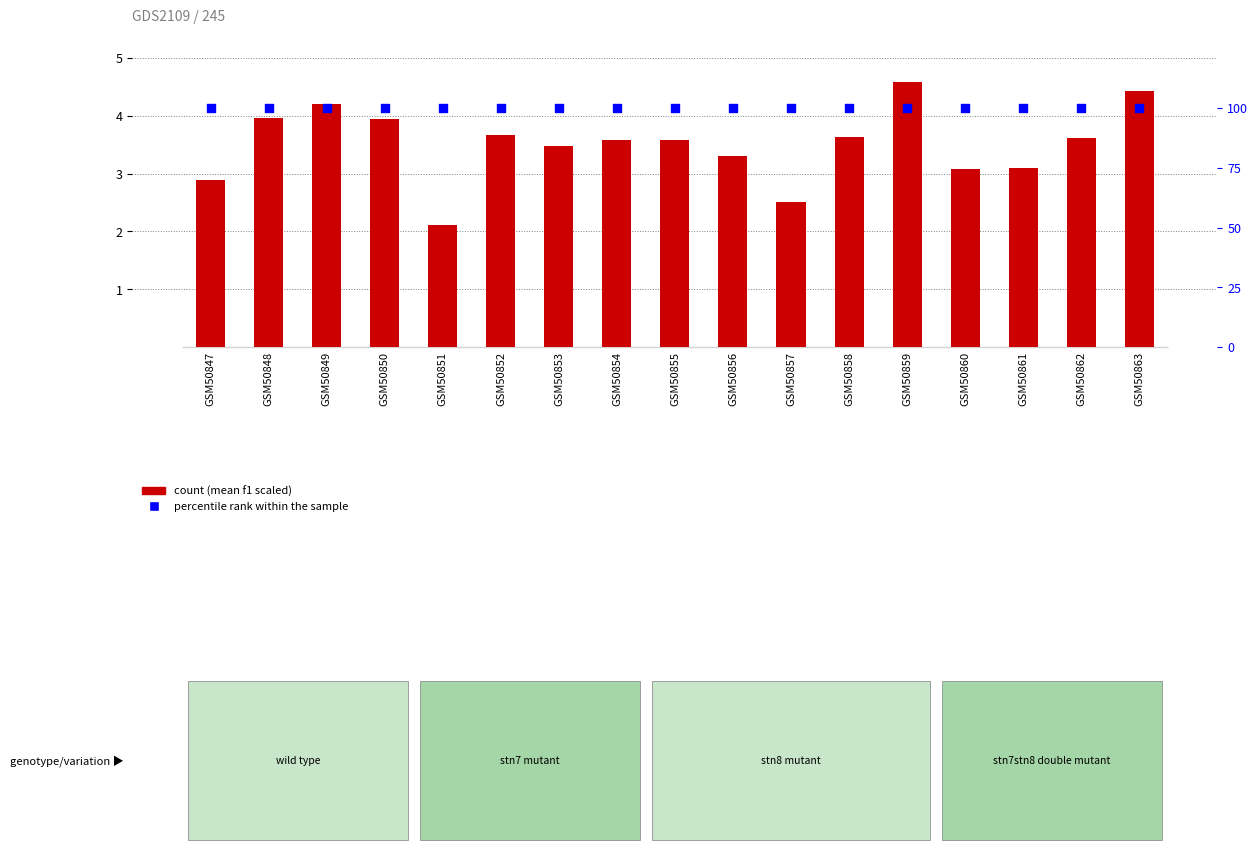

At which category is the sum across all series the highest?

GSM50859